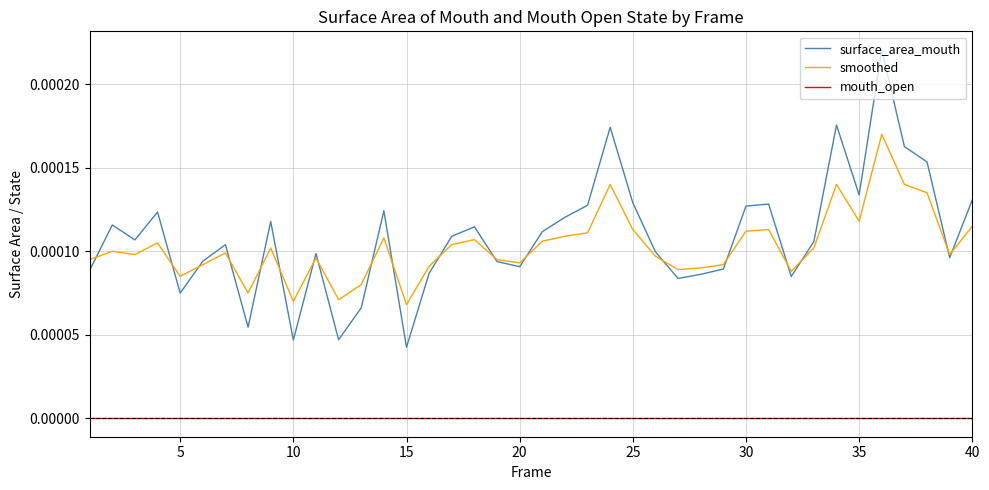

In smoothed, how many points are higher than both neighbors (excluding endpoints)?

11